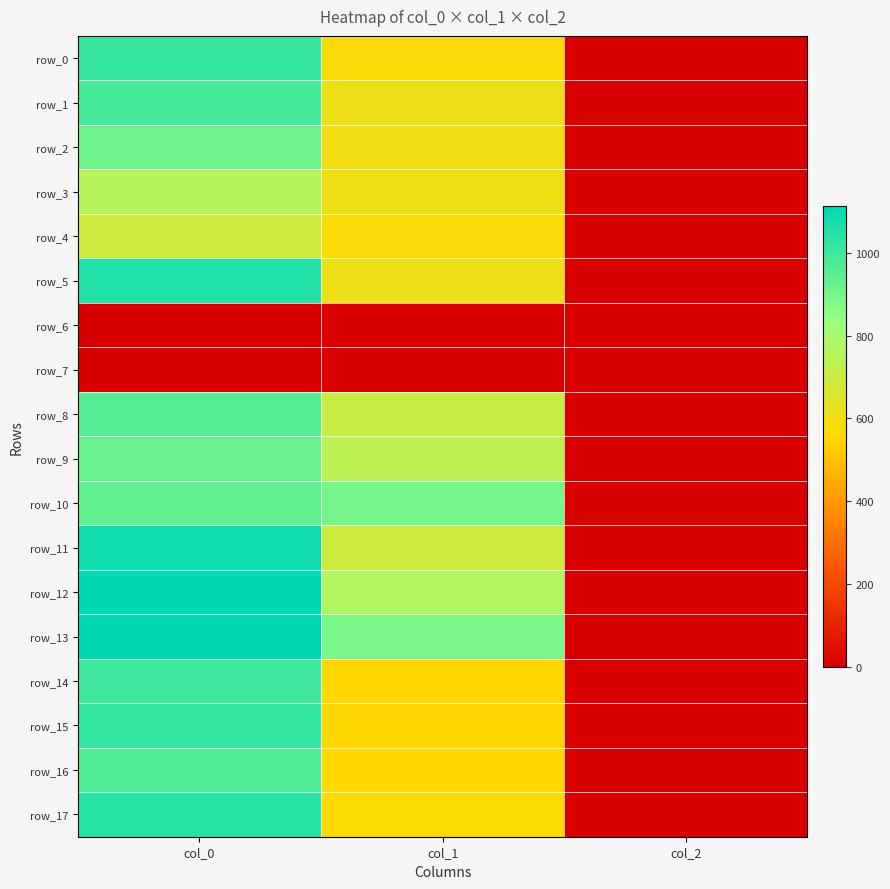

At which label is row_4 closest to 346?

col_1